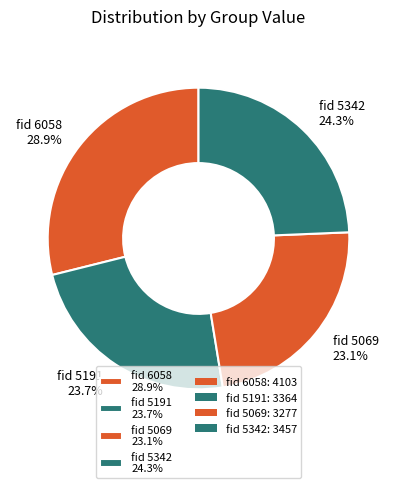

How many slices are in this pie chart?

4